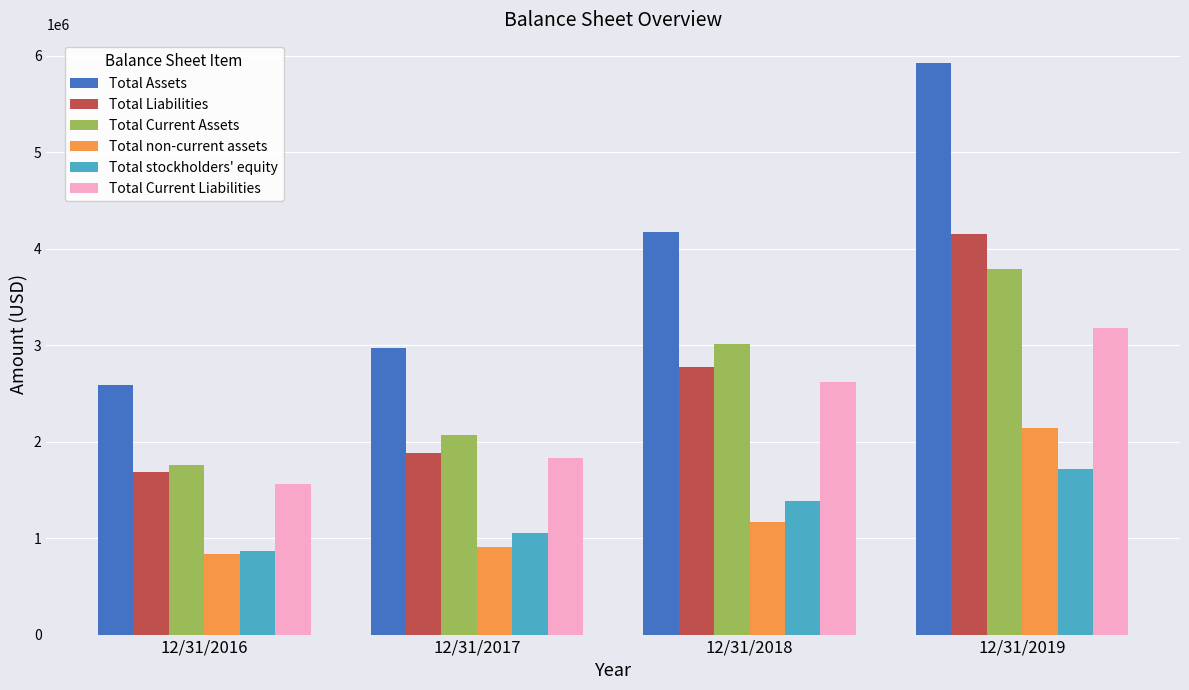

Between 12/31/2017 and 12/31/2018, which series saw the biggest shift?

Total Assets